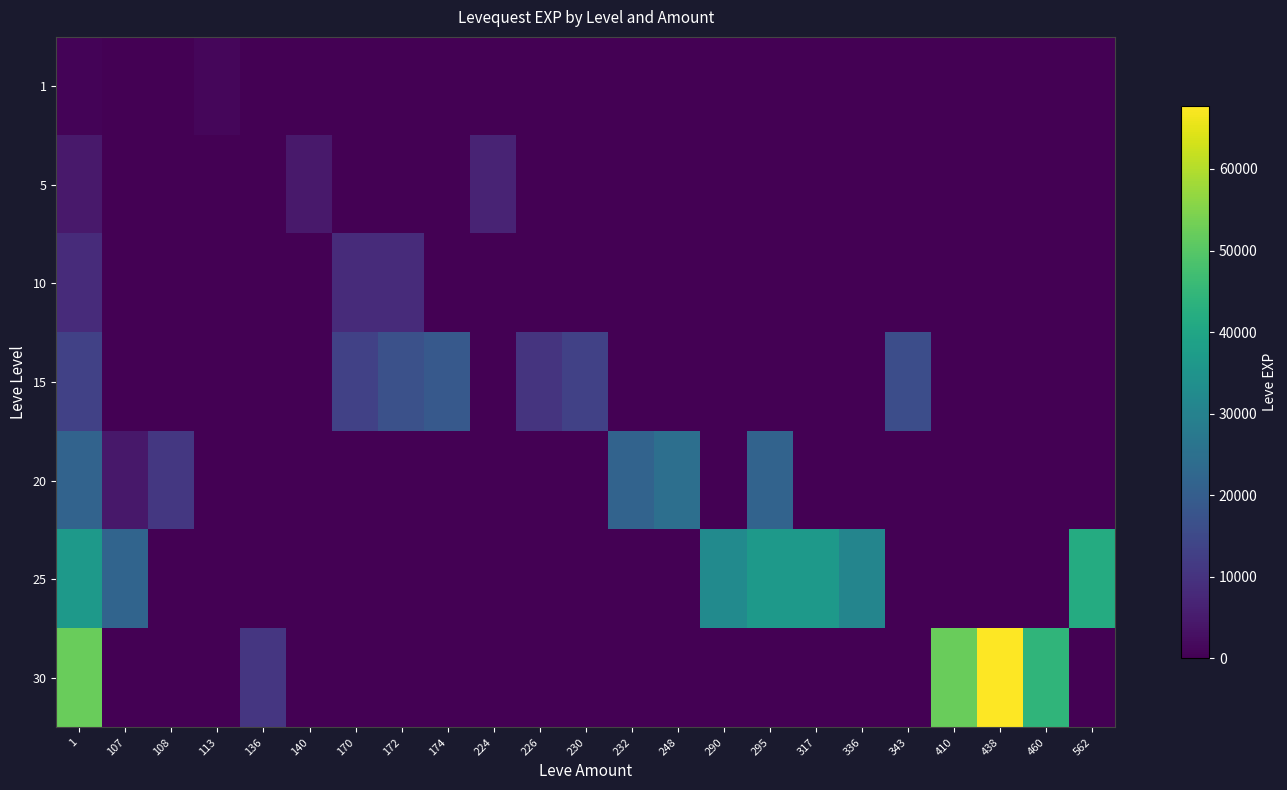

Rank the series at 460 from highest to lowest value.

30, 1, 5, 10, 15, 20, 25